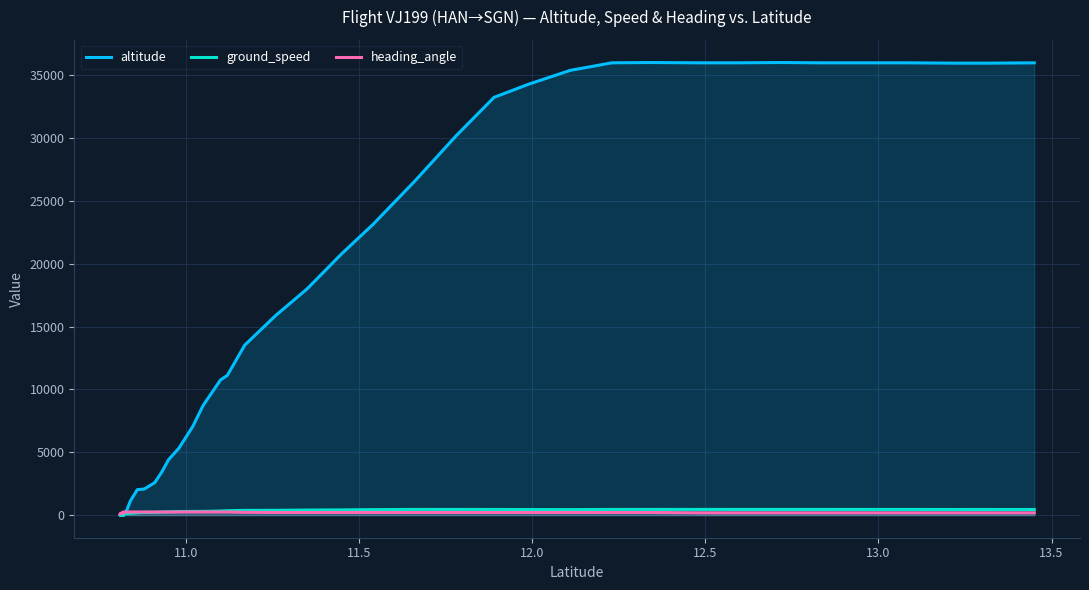

True or false: heading_angle and altitude cross at least once.

True